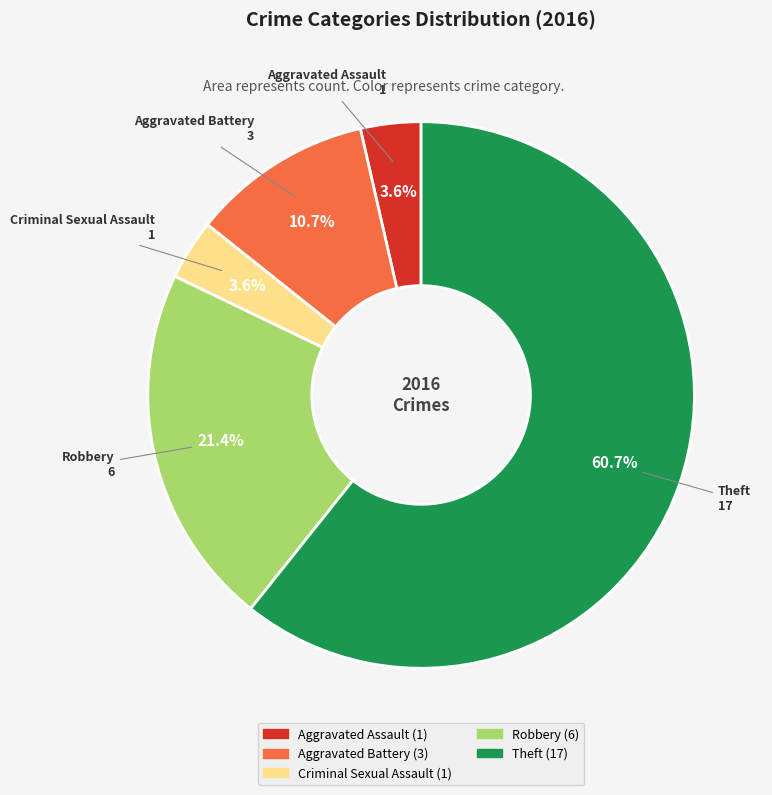

What is the total percentage of Robbery and Aggravated Assault?

25.0%